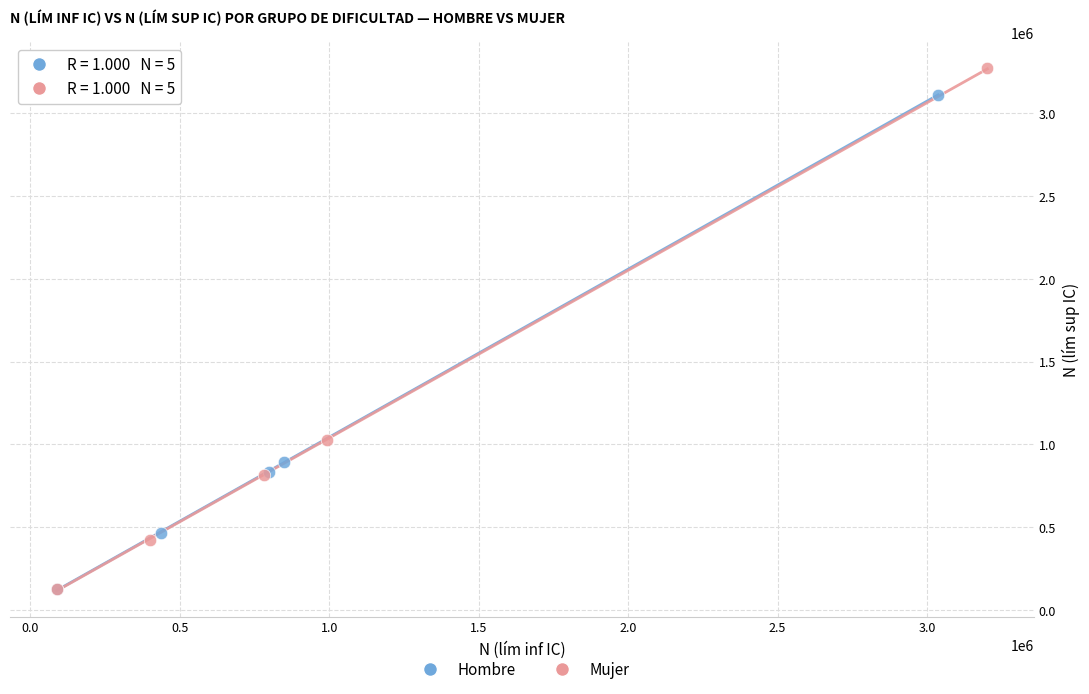

Which series has the widest spread of Y values?

Mujer